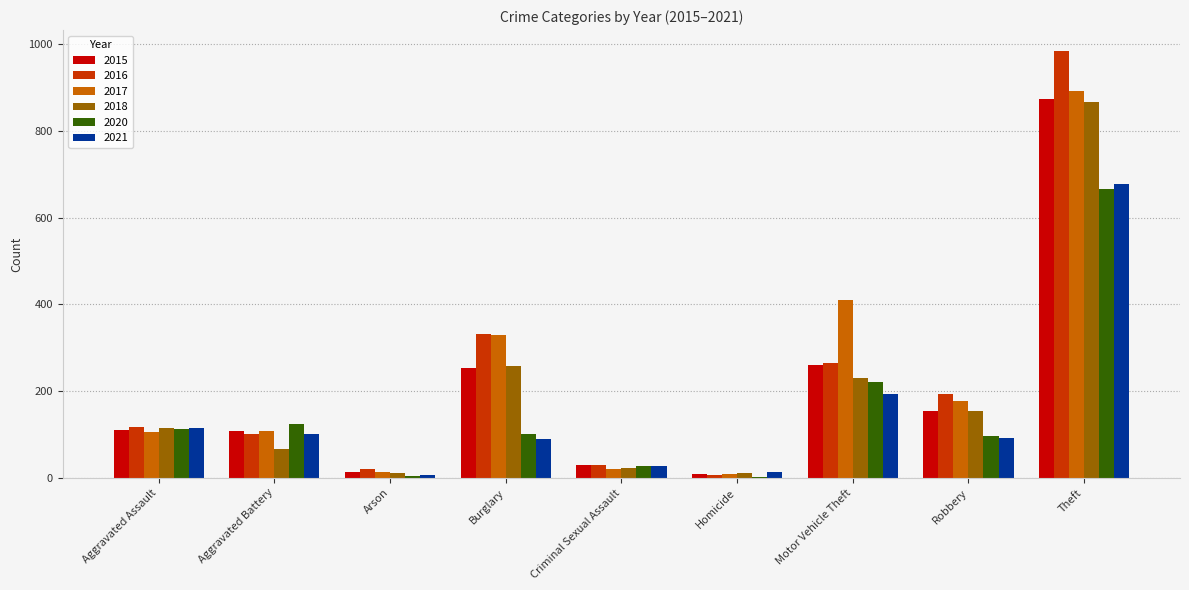

At which label does 2021 first exceed 91?

Aggravated Assault